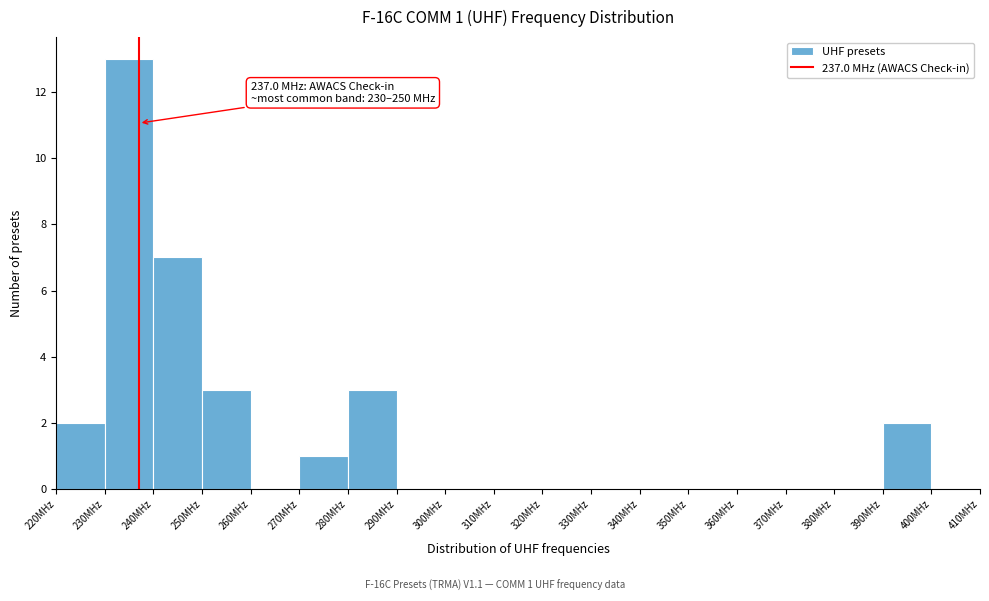

Which range on the x-axis has the tallest bar?

230 to 240